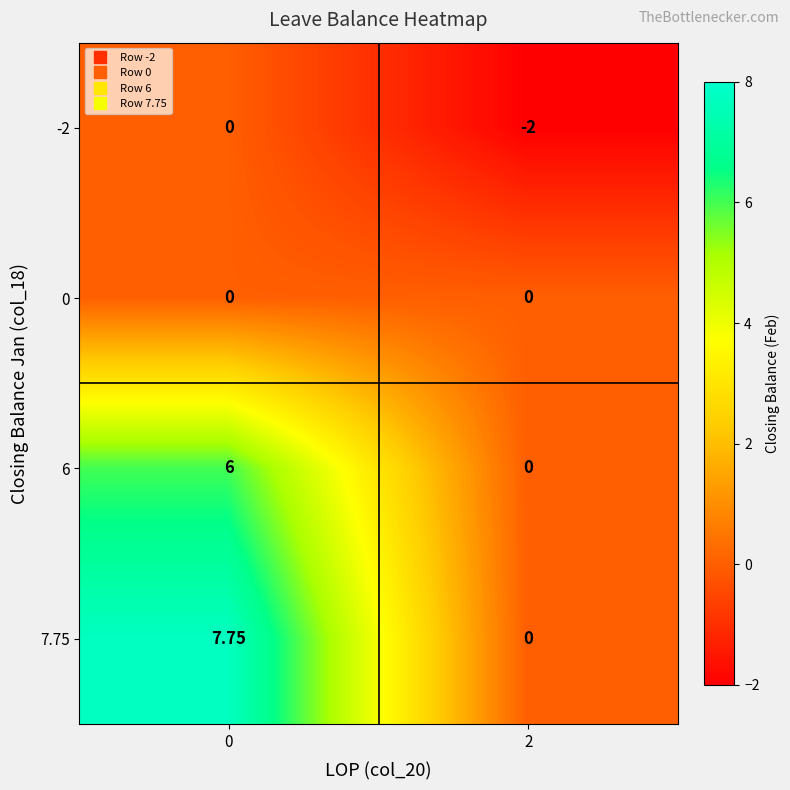

Count the number of data series in this chart.

4